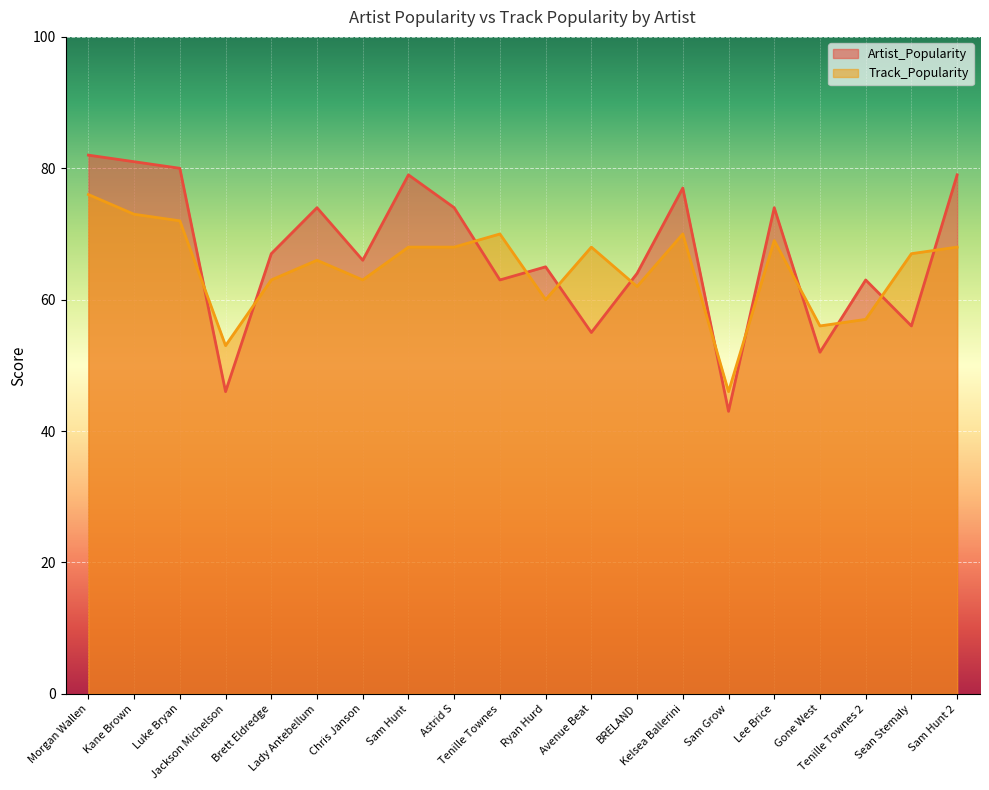

Which series has the largest range (max minus min)?

Artist_Popularity